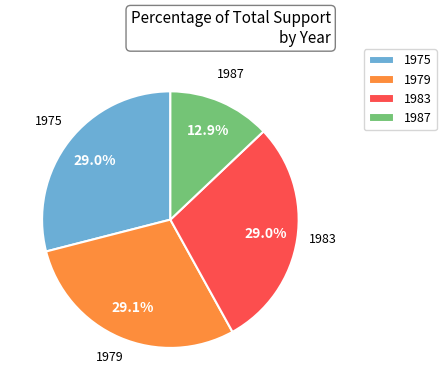

What is the smallest slice in the pie chart?

1987